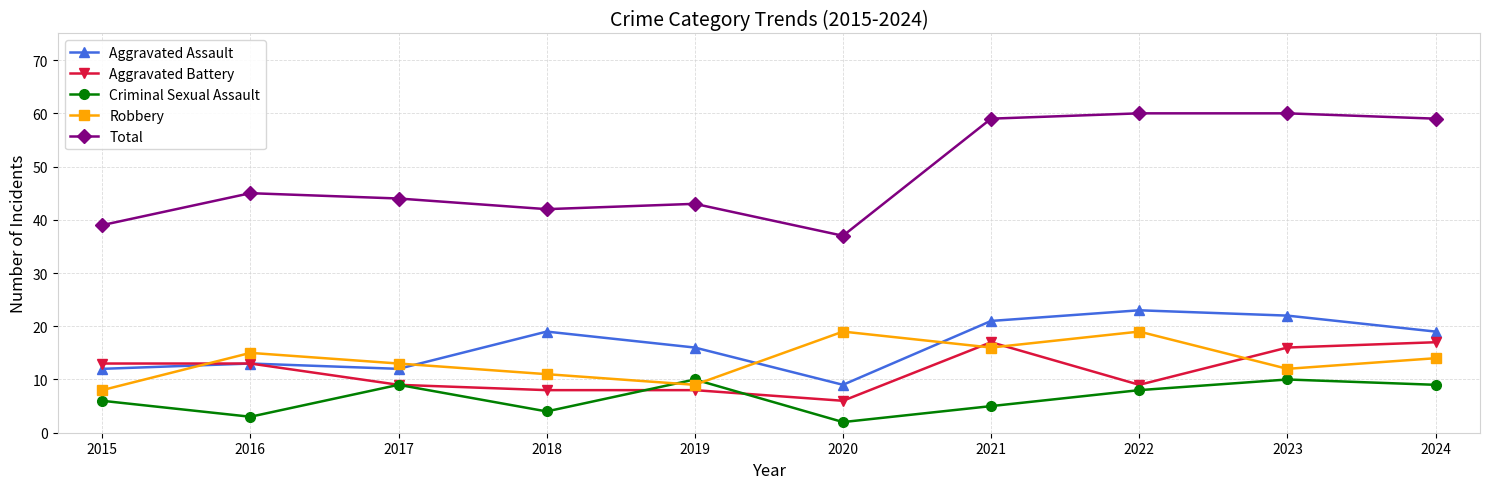

Which series has the widest spread of values?

Total